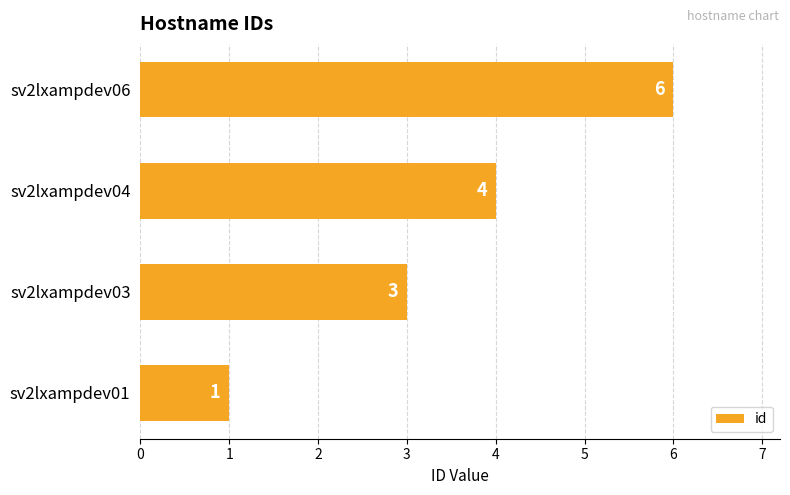

What is the difference between the second highest and second lowest values?

1